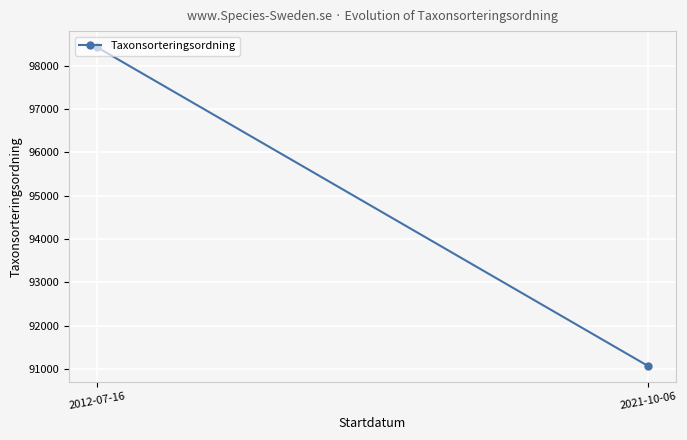

What is the ratio of the value at 2021-10-06 to the value at 2012-07-16?

0.9